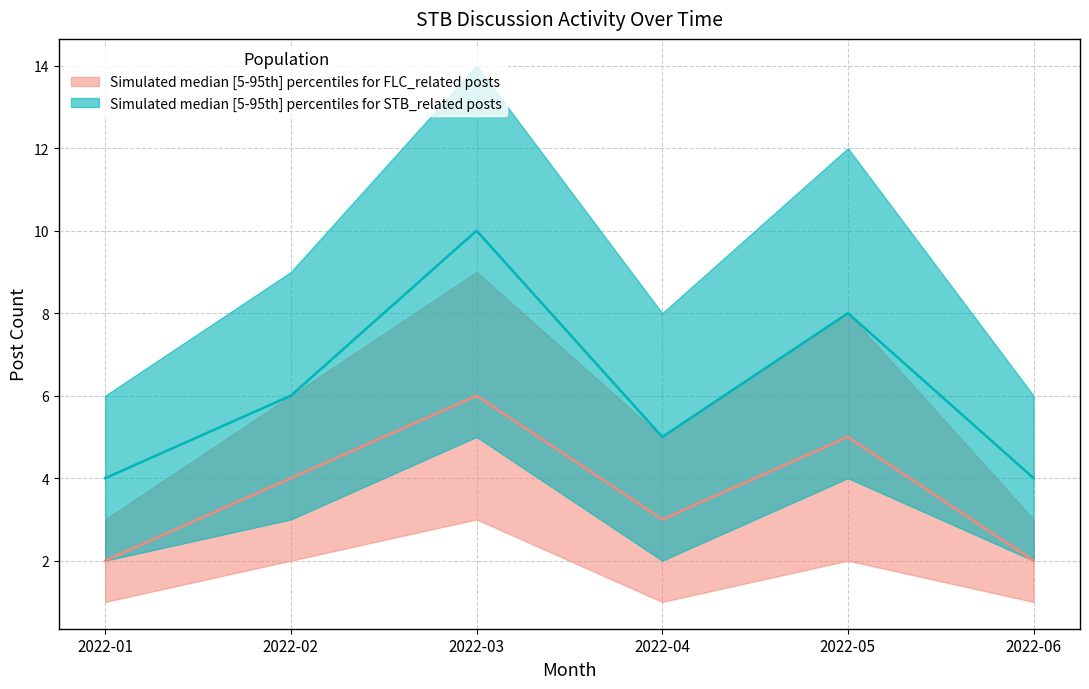

At which label does STB_mentions_median first exceed 6?

2022-03